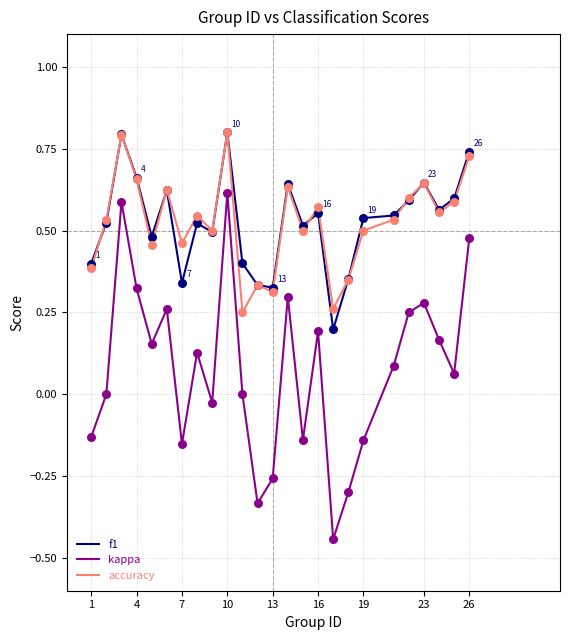

Which series has the widest spread of values?

kappa